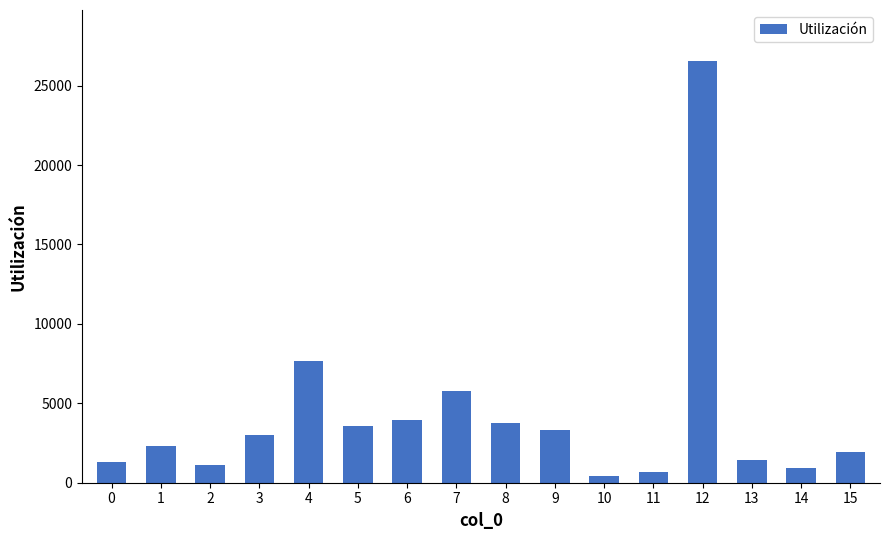

Between 5 and 14, which is larger?

5